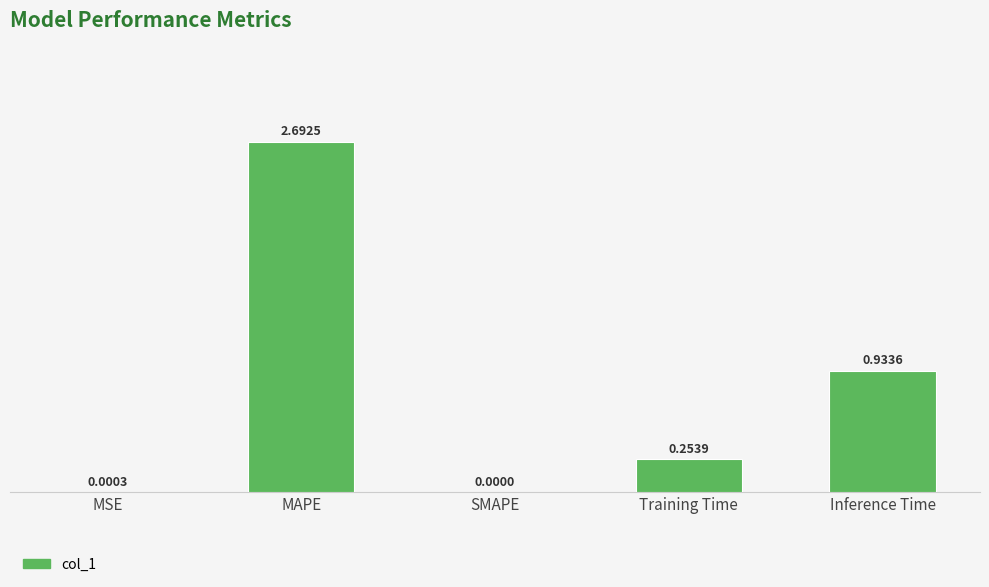

Which category has the highest value across all series?

MAPE